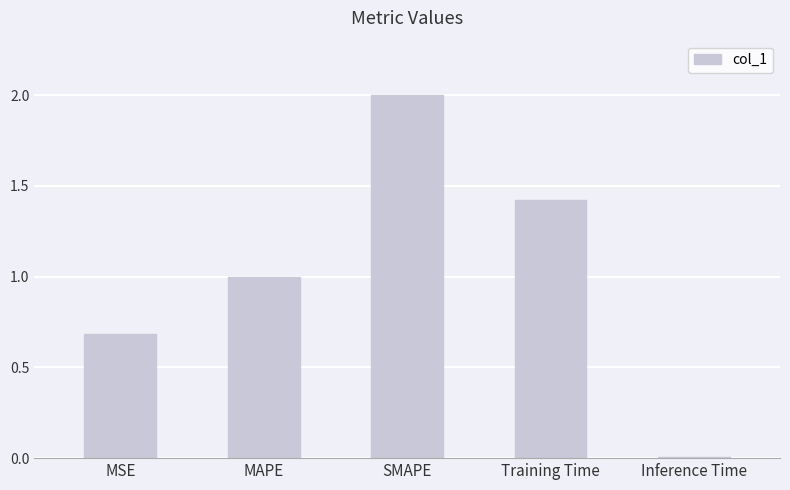

What is the difference between the values at Training Time and SMAPE?

0.6